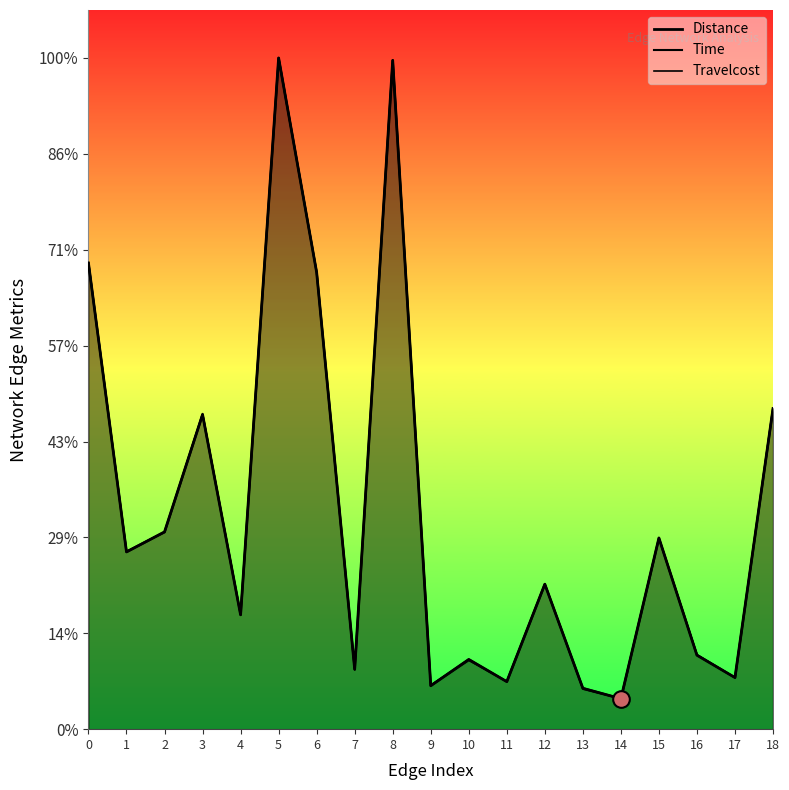

At which category is the sum across all series the highest?

5